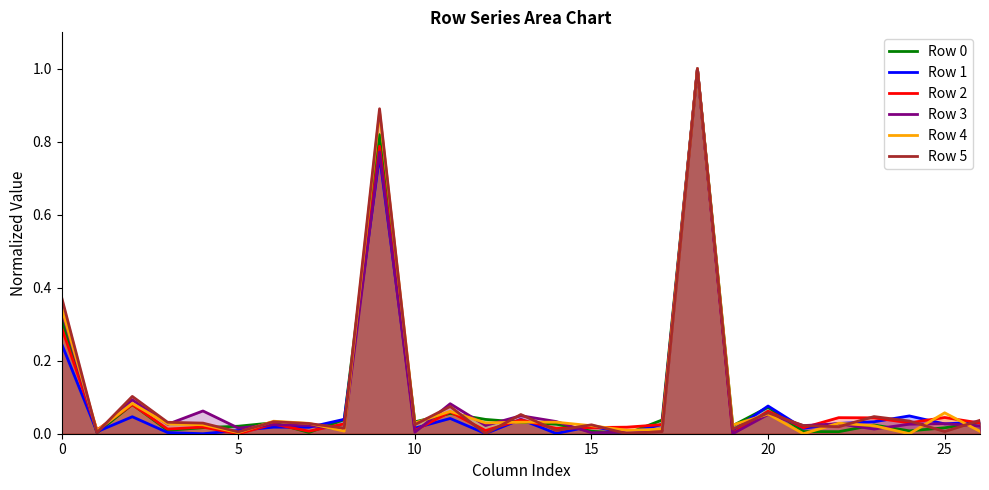

At which category is the sum across all series the highest?

18